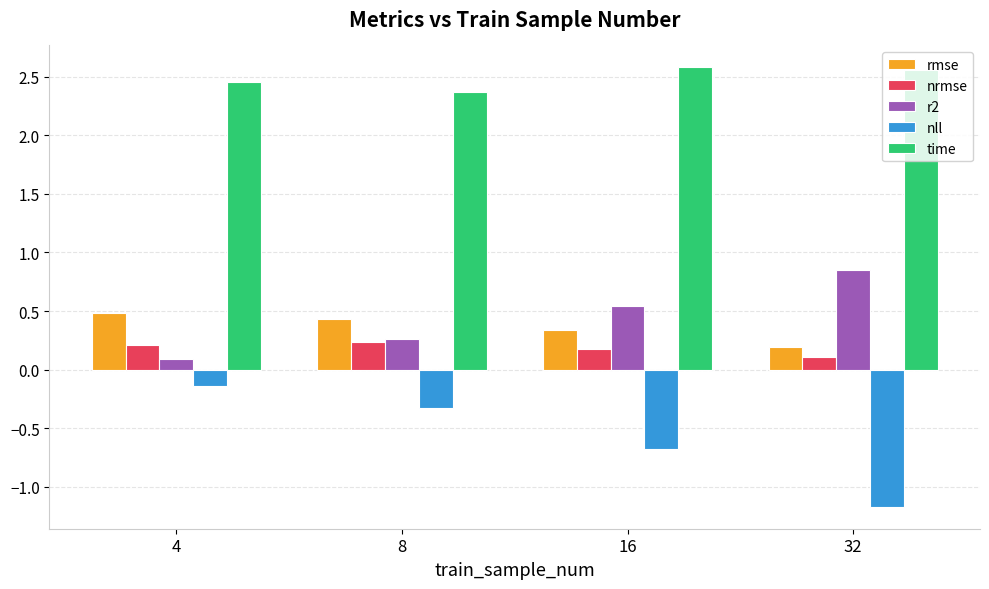

At which label does r2 reach its minimum?

4